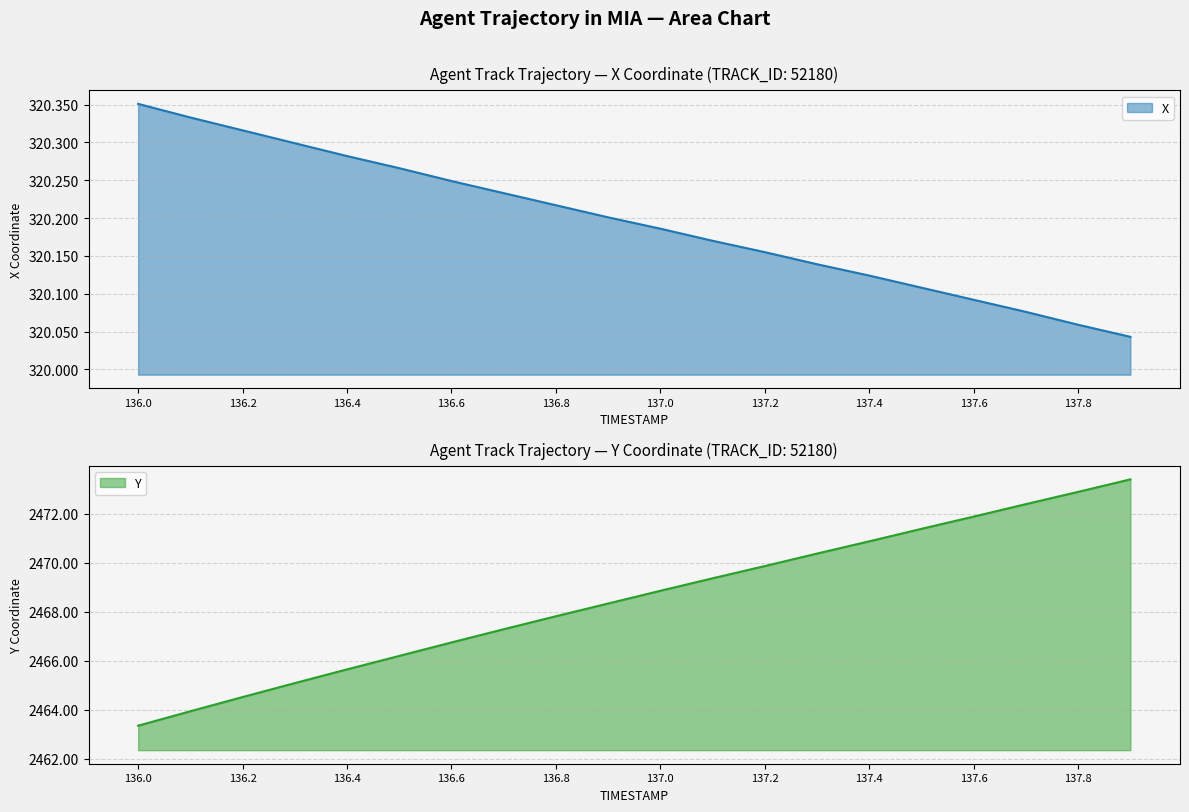

At 137.3, list the series in order from largest to smallest.

Y, X